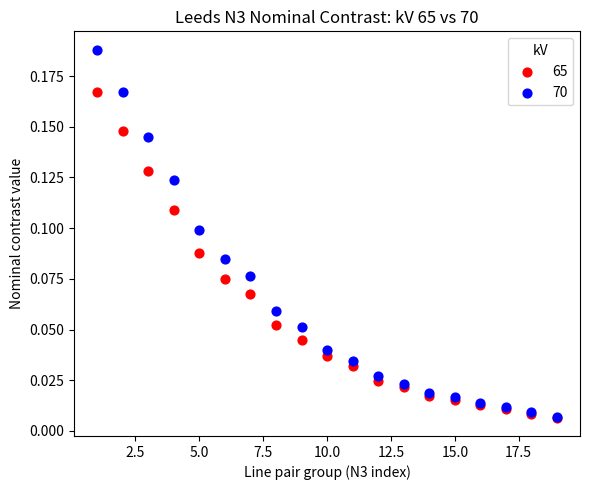

Which series has the largest Y range (max minus min)?

70